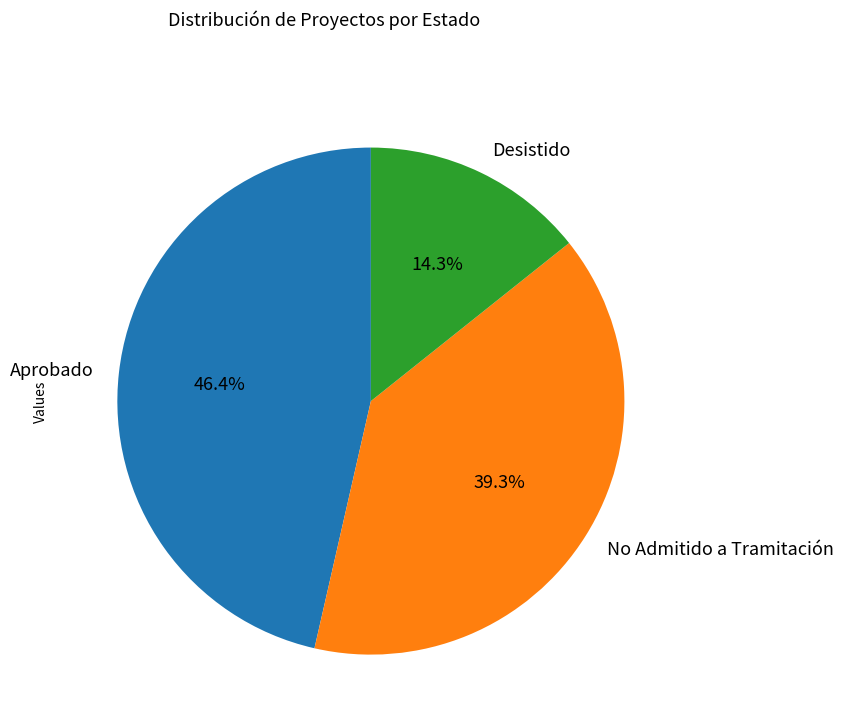

True or false: No Admitido a Tramitación accounts for 32% of the total.

False